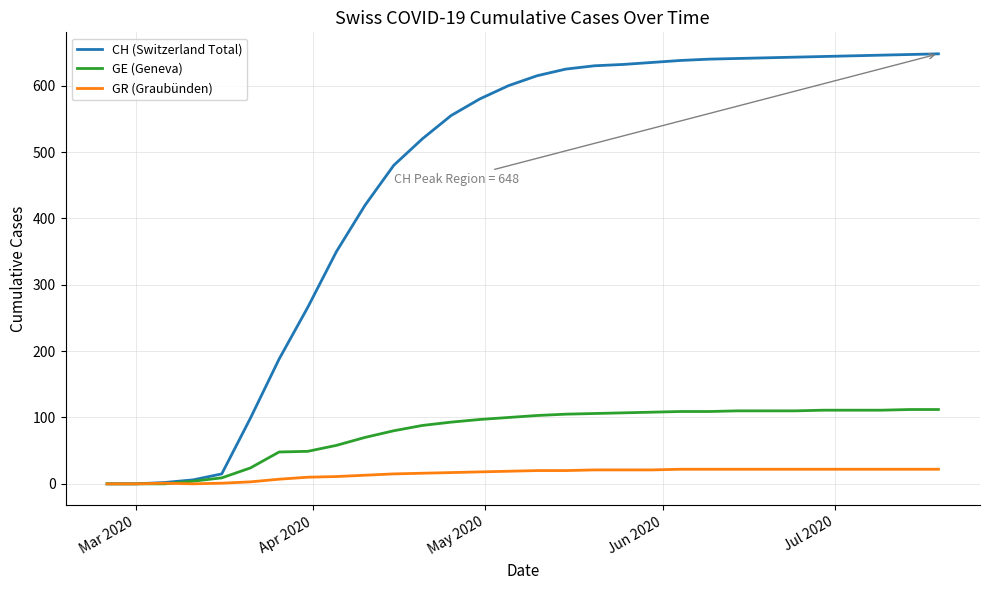

Rank the series by their maximum value, from lowest to highest.

GR (Graubünden), GE (Geneva), CH (Switzerland Total)